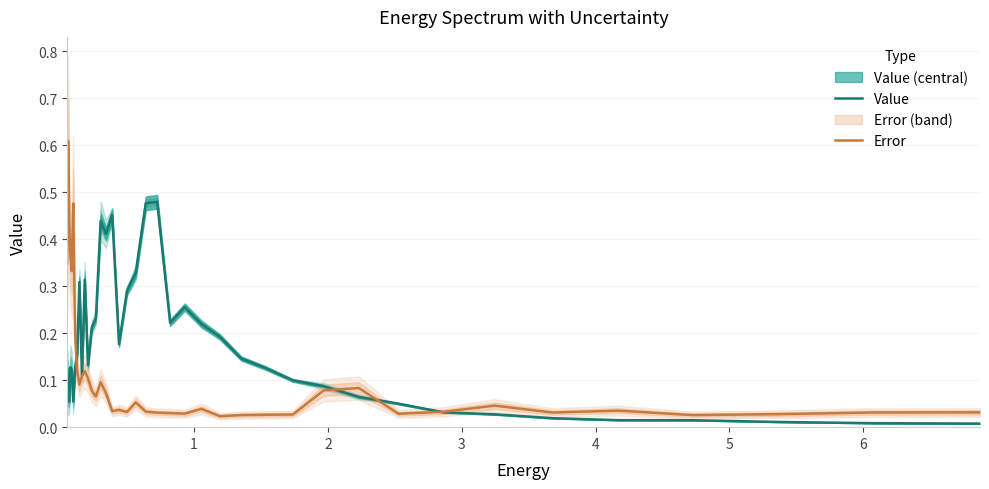

Which series ends up on top after the final intersection of Error and Value?

Error